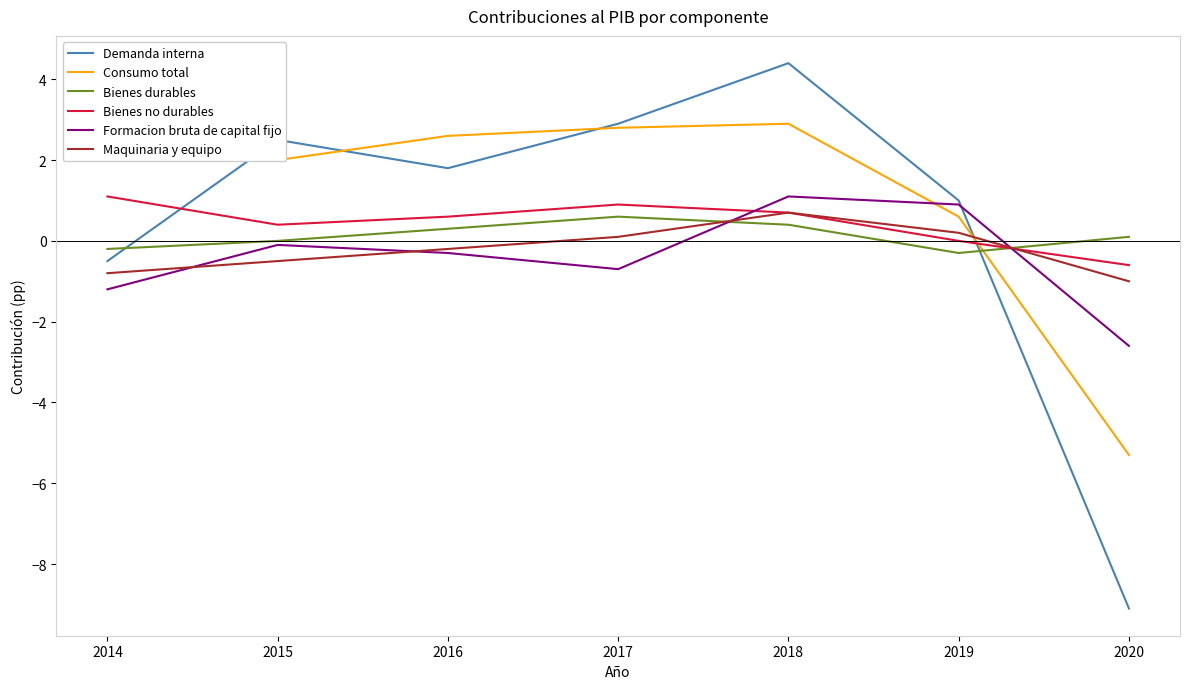

How many positive values does the Maquinaria y equipo series have?

3